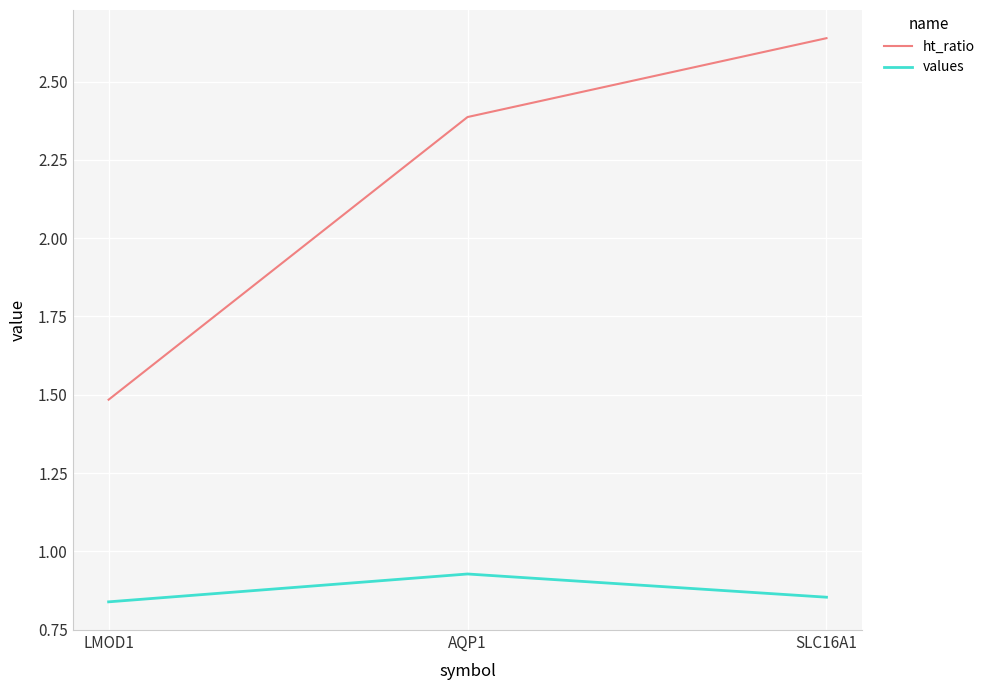

Rank the categories by ht_ratio value from lowest to highest.

LMOD1, AQP1, SLC16A1